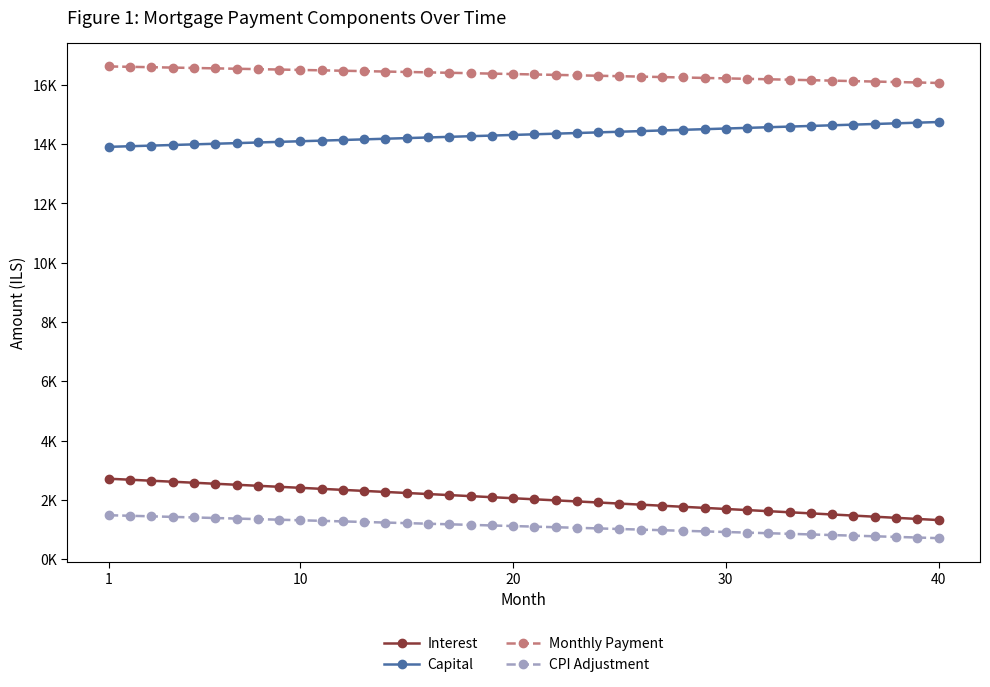

What are all the series names shown in the legend?

Interest, Capital, Monthly Payment, CPI Adjustment